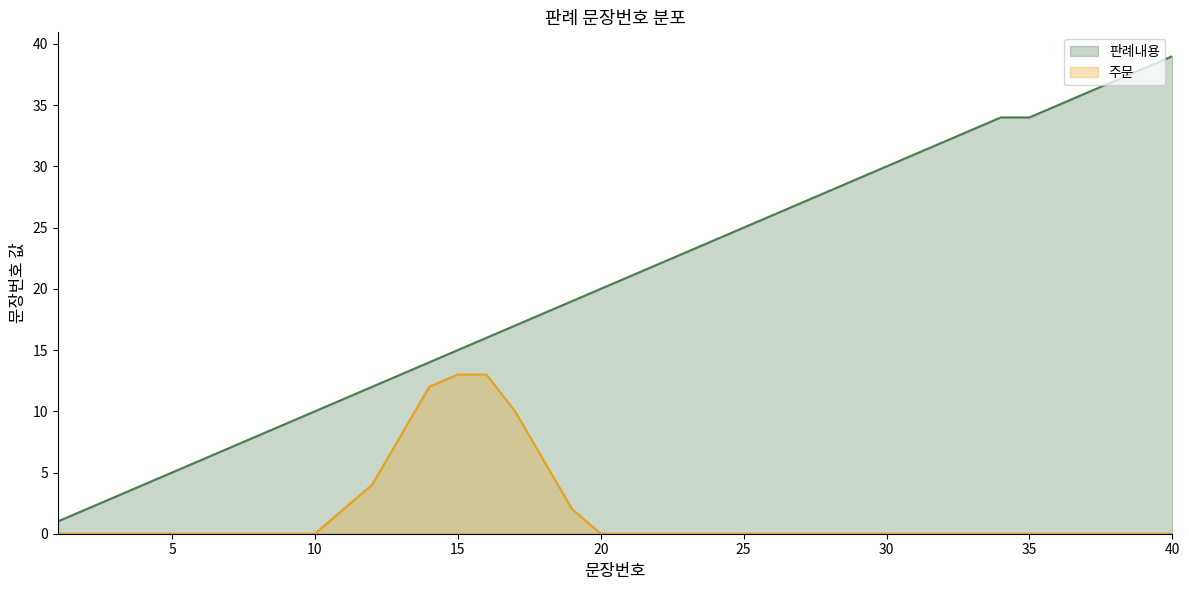

What is the maximum value for 주문?

13